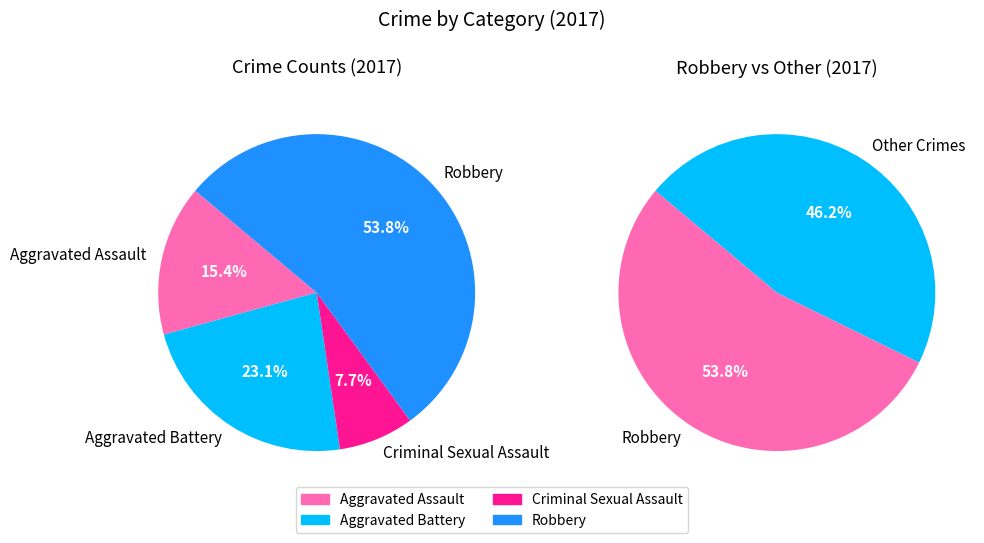

What is the change in value from Aggravated Battery to Robbery?

+4